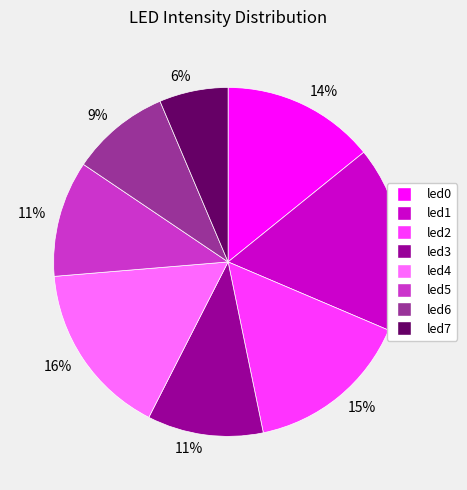

Does any single category account for the majority?

No